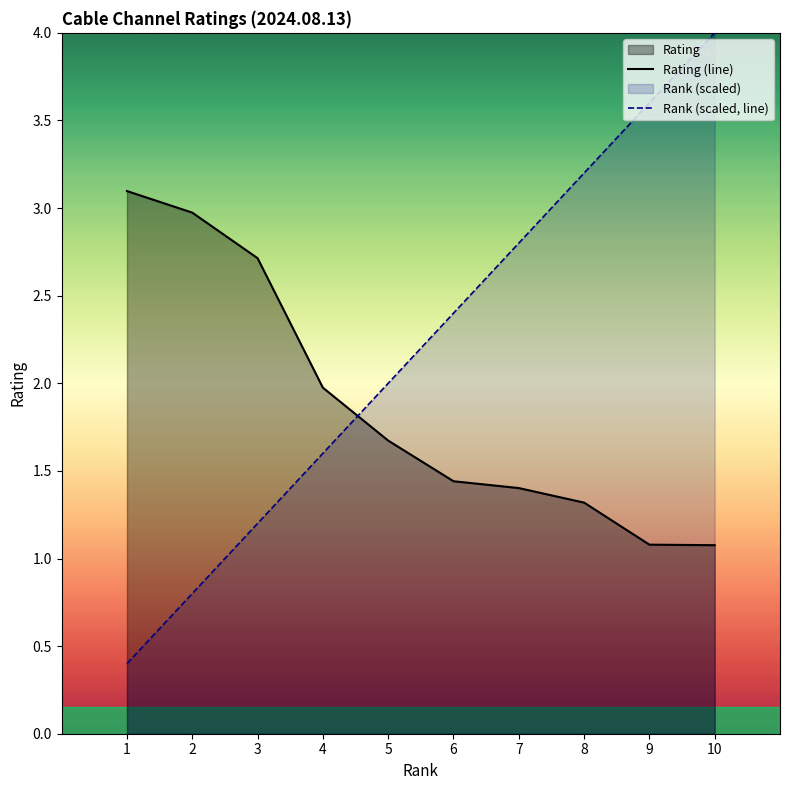

List the series in order of their overall mean, highest first.

Rank (scaled, line), Rating (line)